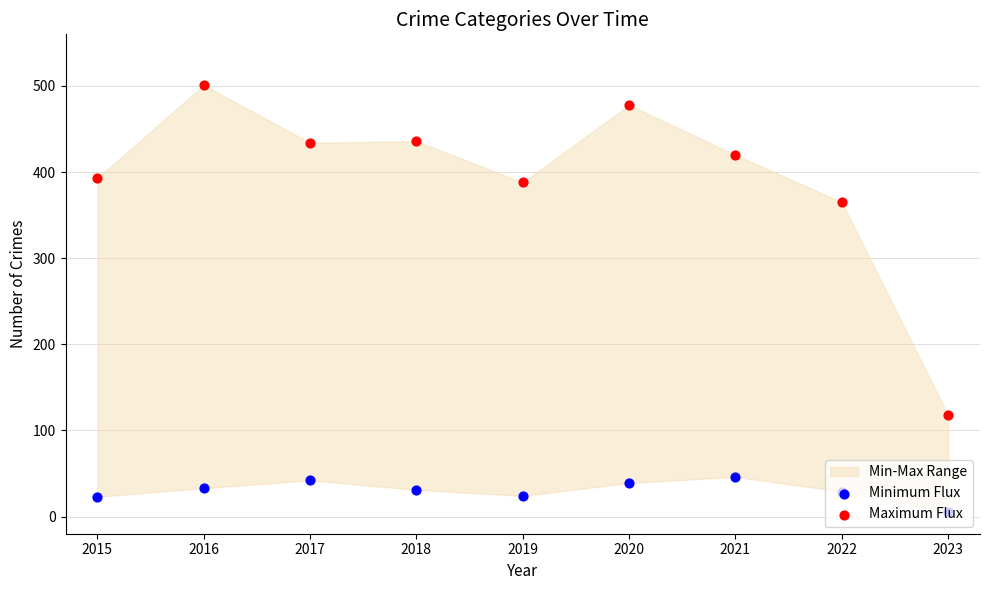

At which category is the sum across all series the highest?

2016